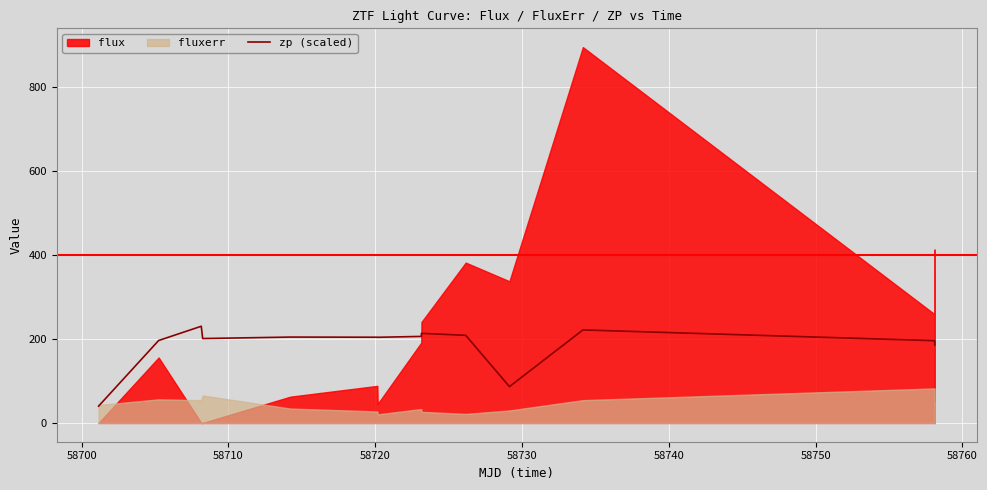

What is the lowest value of the zp (scaled) series?

40.0